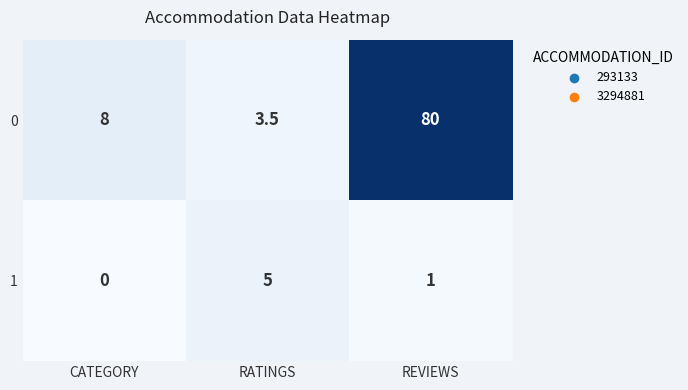

Count the 1 values in the range 0 to 5.

3